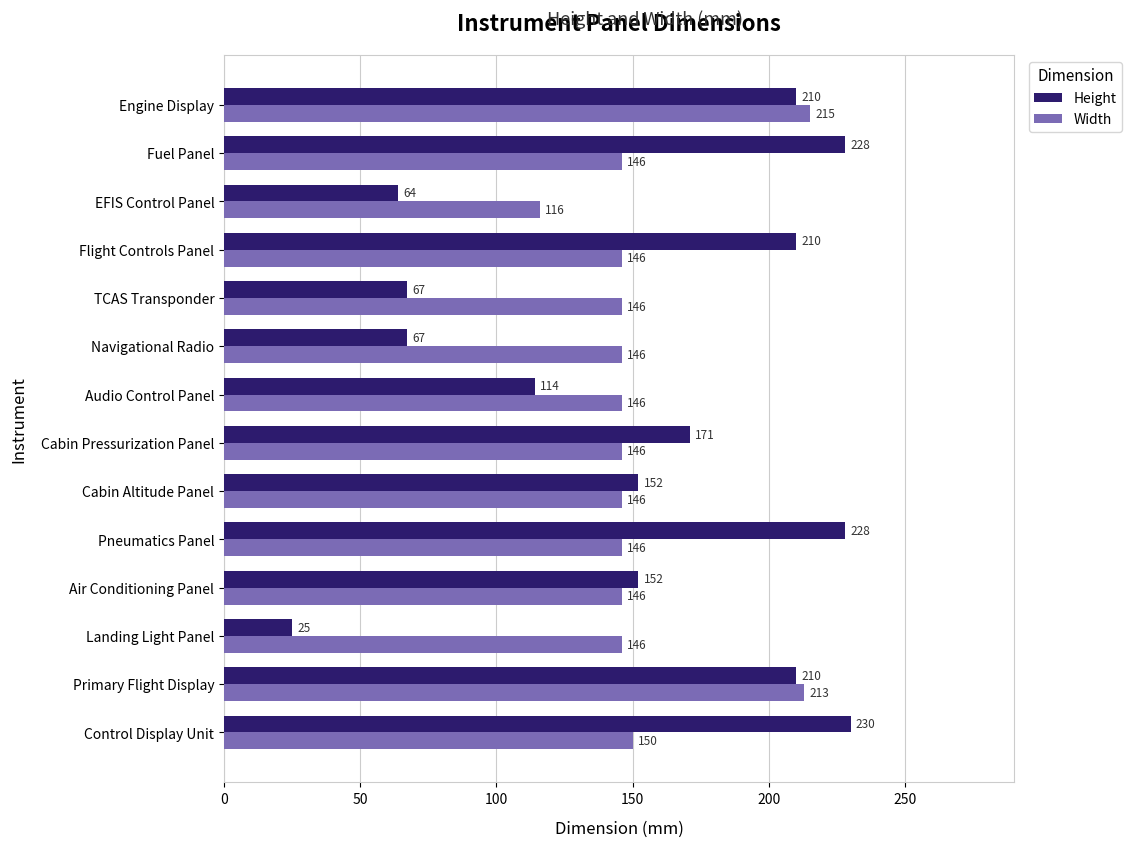

What is the average value of the Width series?

154